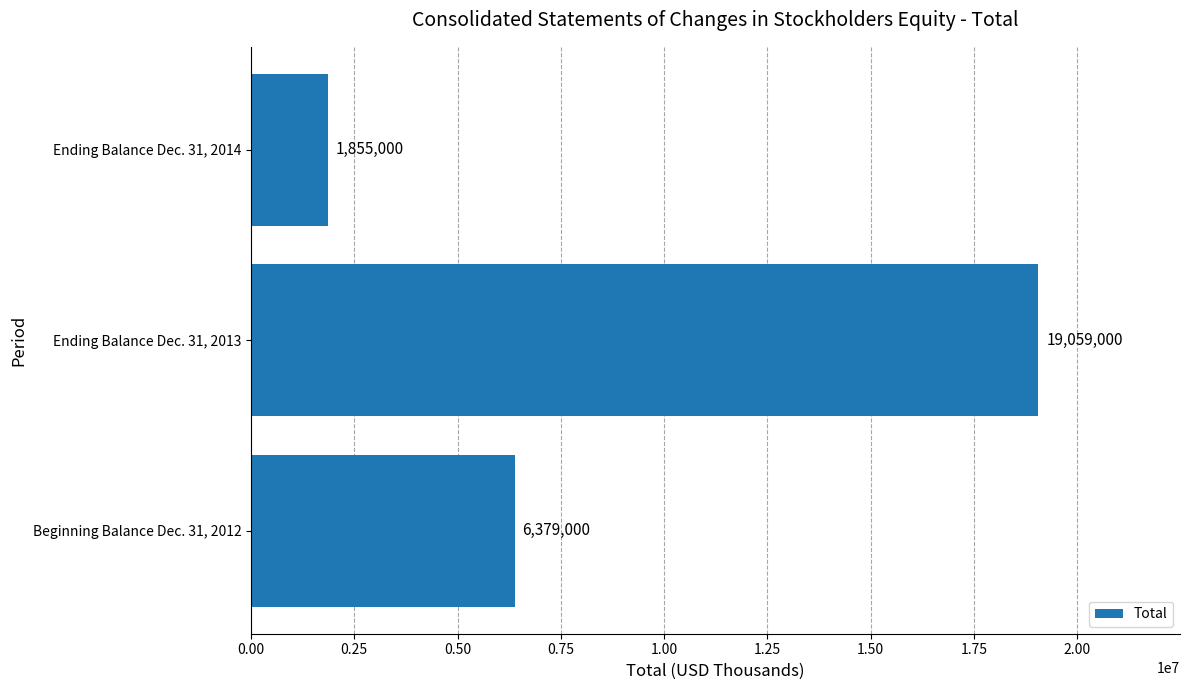

Reading top to bottom, what are all the values shown in this chart?

1855000	19059000	6379000